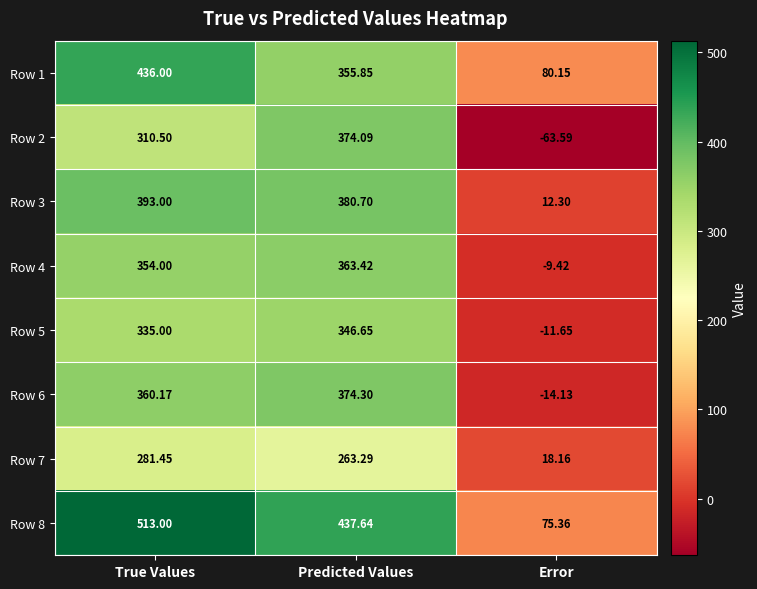

What is the difference between the highest and lowest values at Error?

143.7